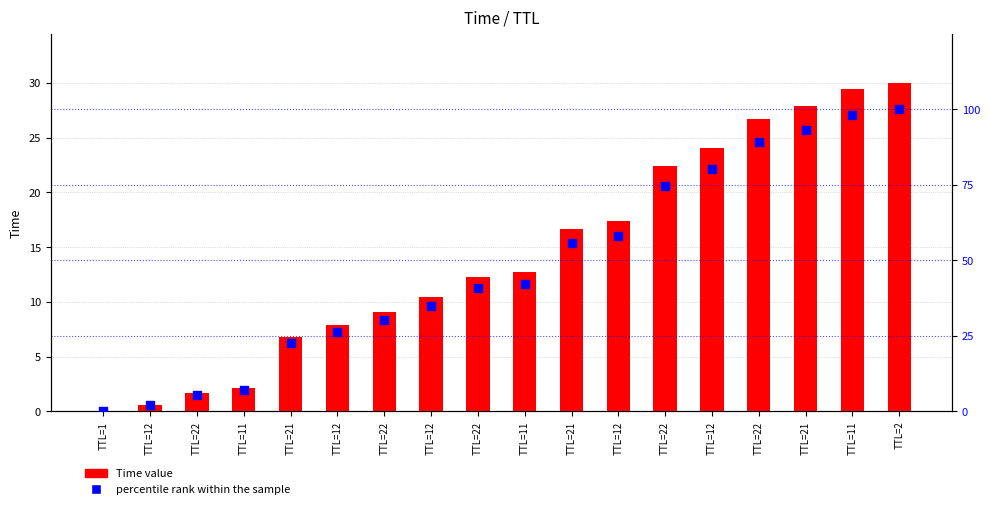

At how many categories does at least one series exceed 82?

4